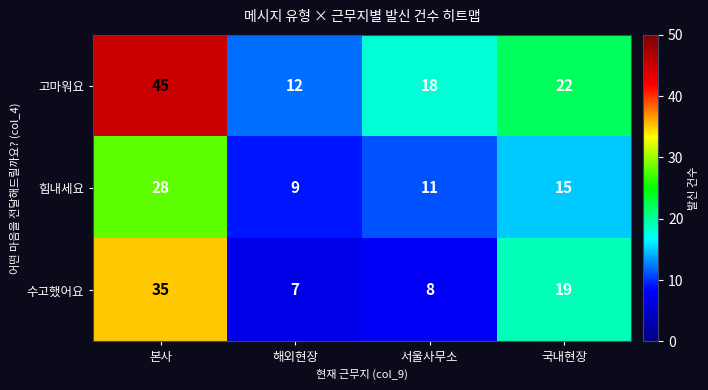

What is the total value across all series at 본사?

108